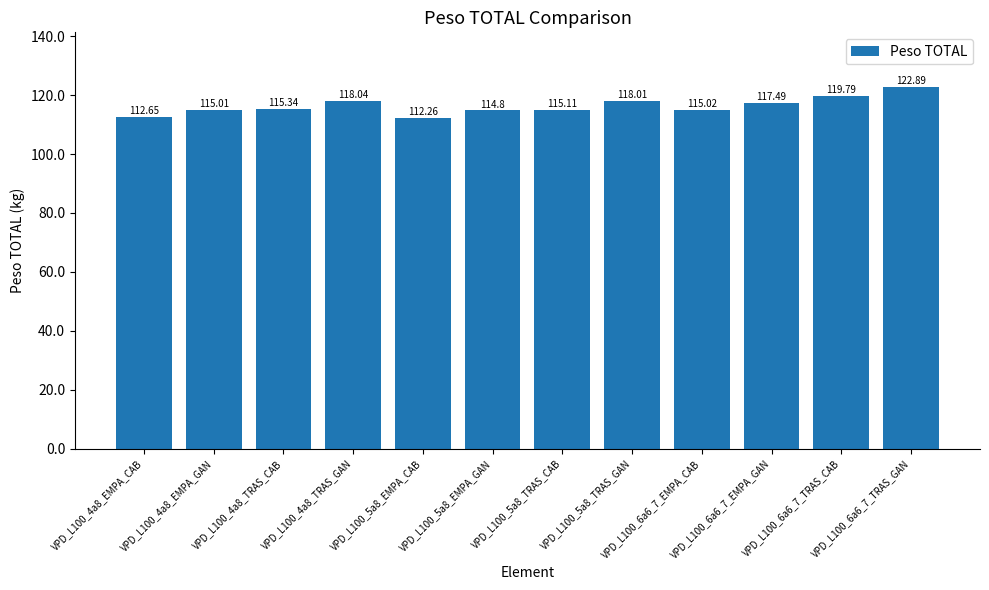

Reading right to left, extract all data points from this chart.

122.9	119.8	117.5	115.0	118.0	115.1	114.8	112.3	118.0	115.3	115.0	112.7